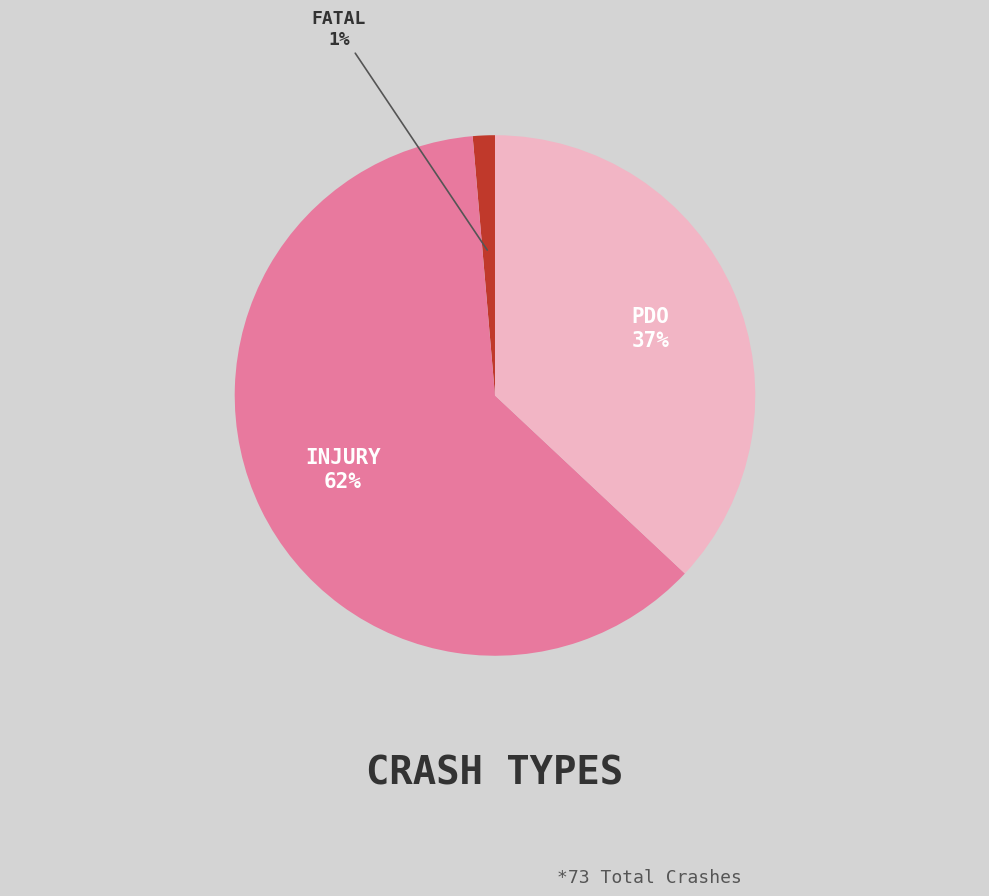

Does any single category account for the majority?

Yes